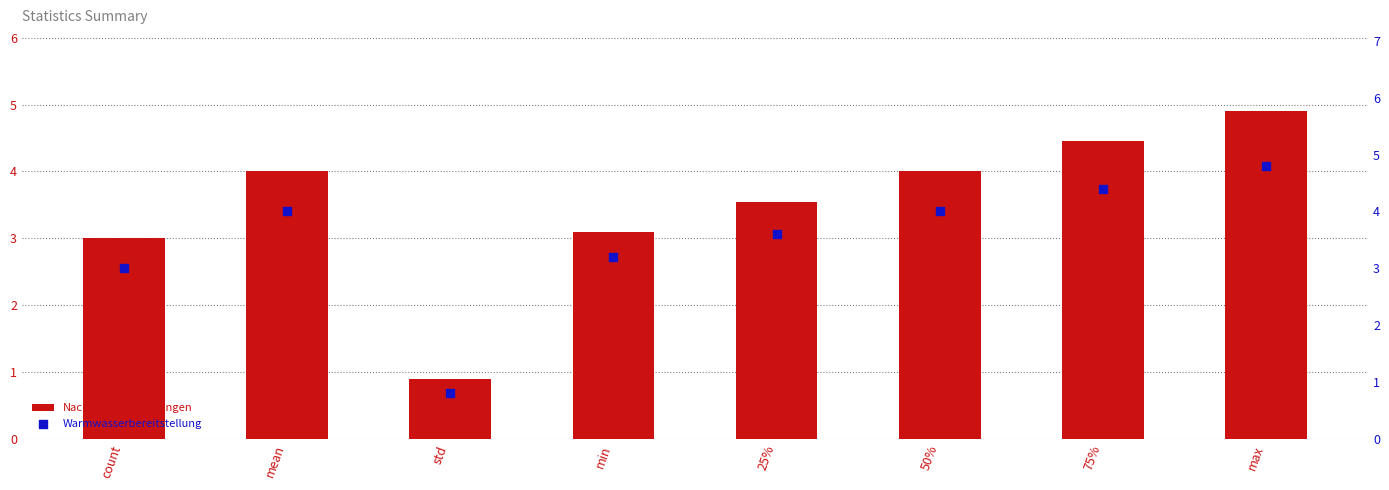

Which series has the widest spread of Y values?

Nachtspeicherheizungen